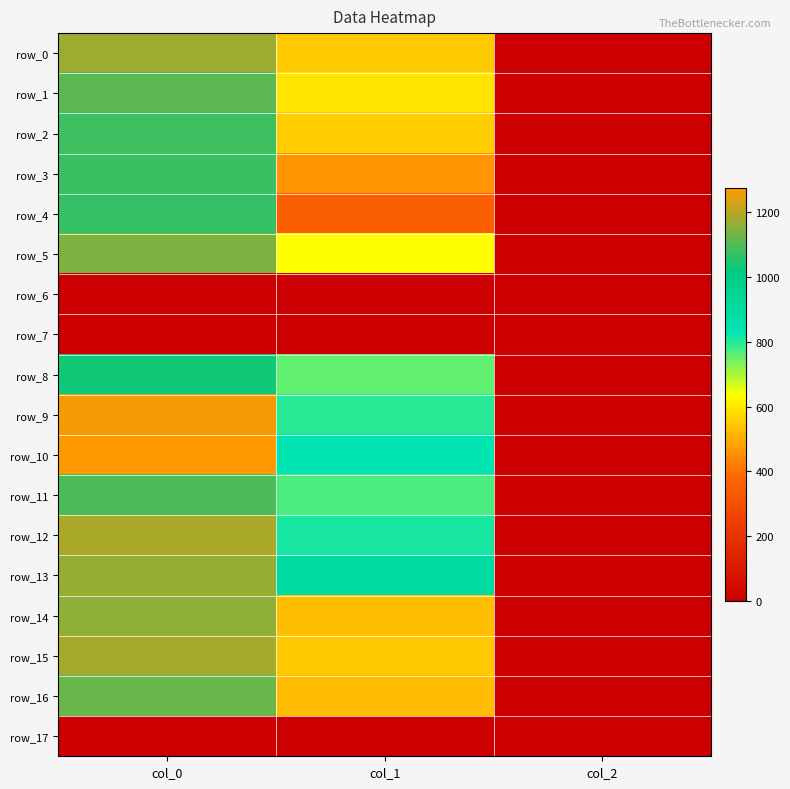

True or false: row_8 has a value of 1359.3 at col_0.

False